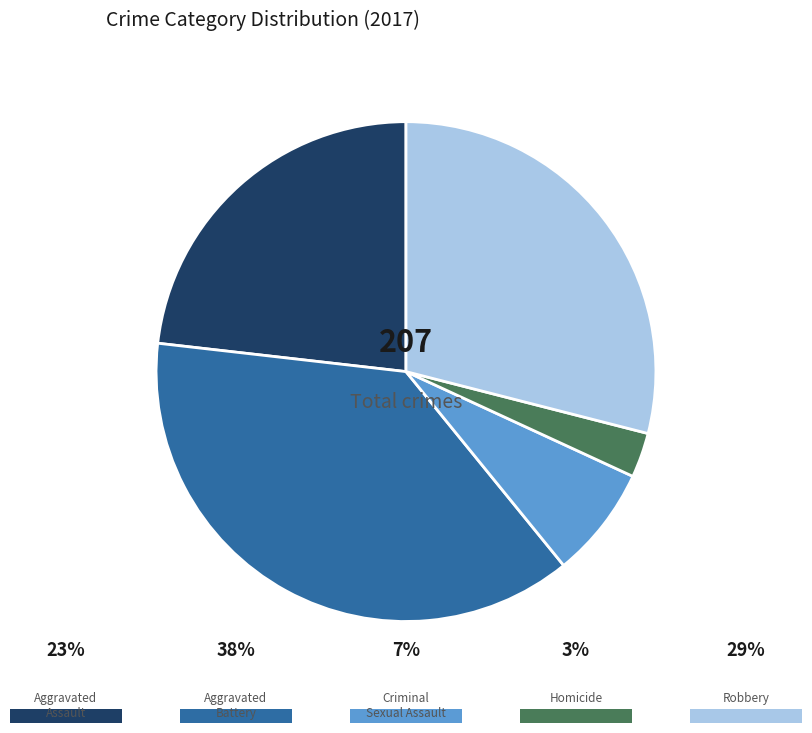

How many slices are in this pie chart?

5